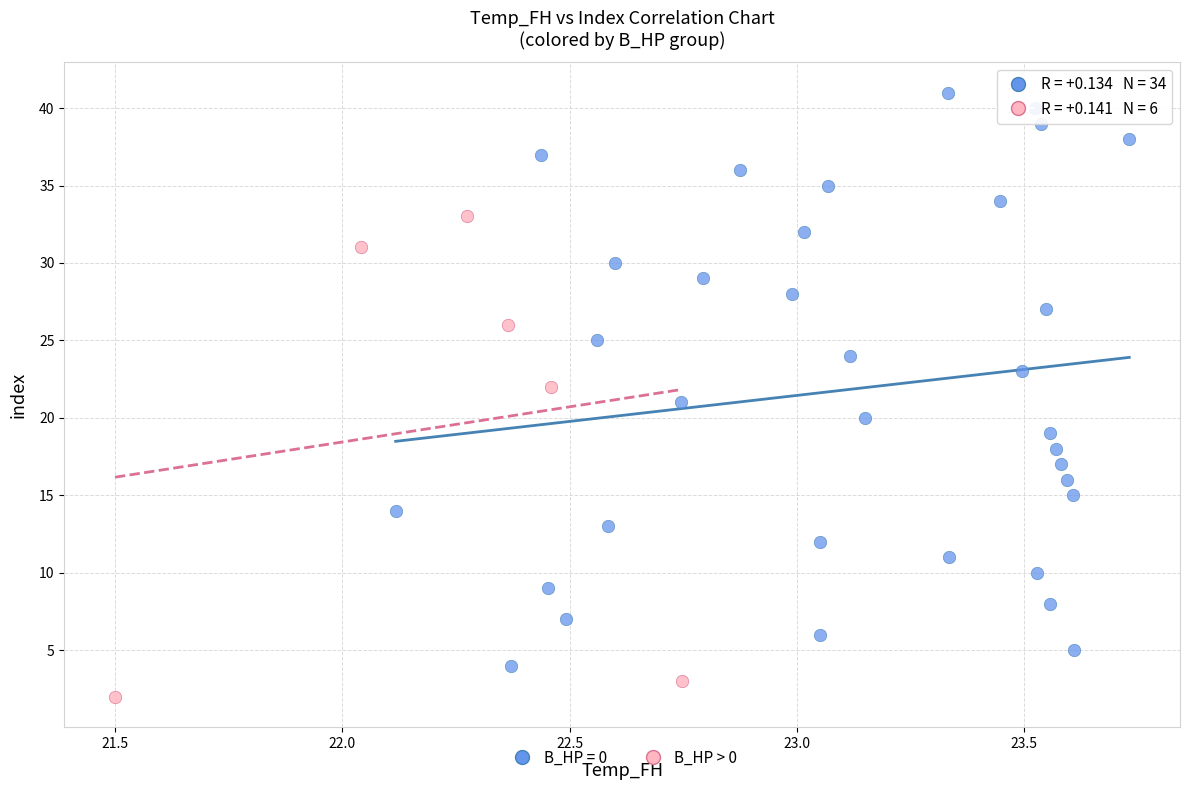

Which series contains the lowest Y value?

B_HP > 0